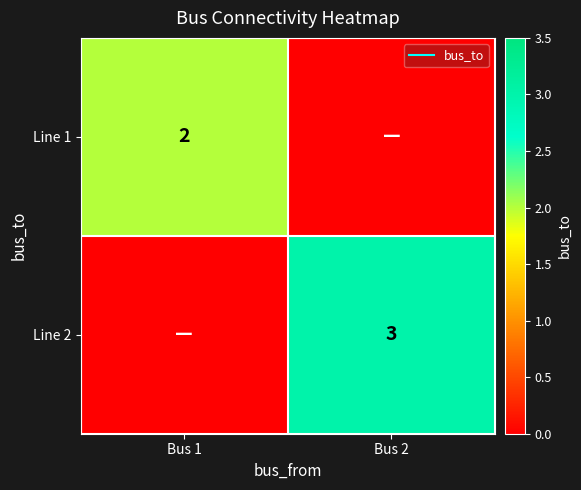

Count the Line 1 values in the range 0 to 2.

2